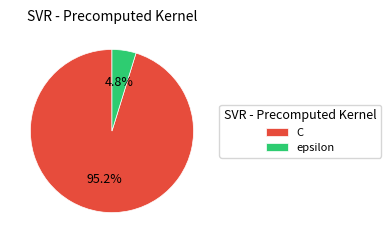

True or false: epsilon accounts for 18% of the total.

False